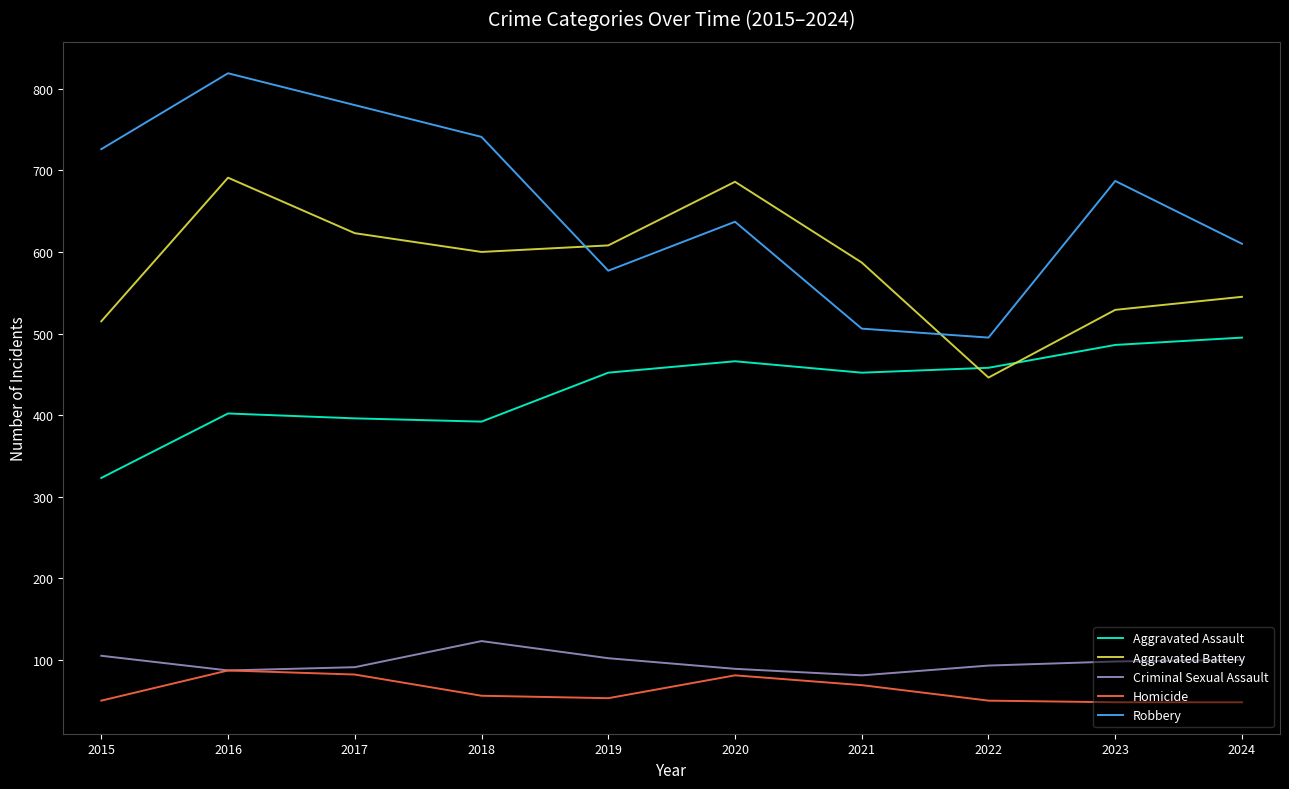

List the series in order of their peak value, lowest first.

Homicide, Criminal Sexual Assault, Aggravated Assault, Aggravated Battery, Robbery